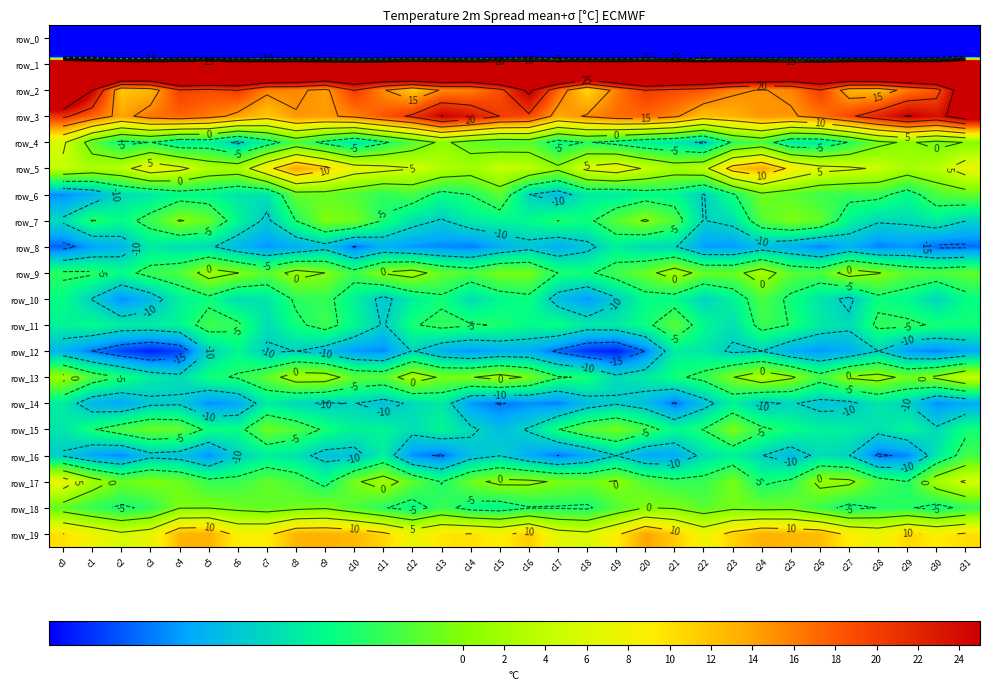

Rank the categories by row_16 value from lowest to highest.

c28, c13, c17, c29, c2, c12, c5, c1, c20, c18, c16, c21, c25, c4, c14, c9, c10, c3, c0, c15, c6, c19, c24, c27, c22, c26, c8, c30, c7, c11, c23, c31